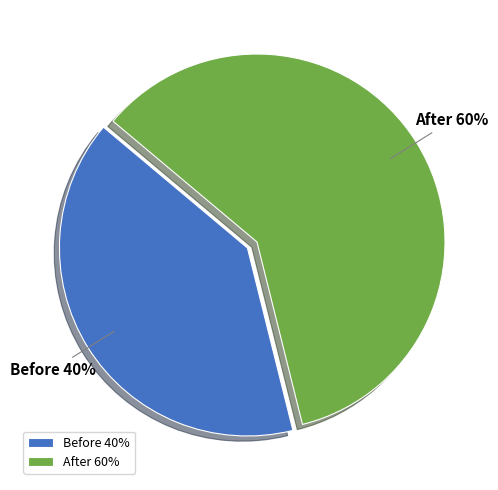

Count the number of slices in the pie.

2